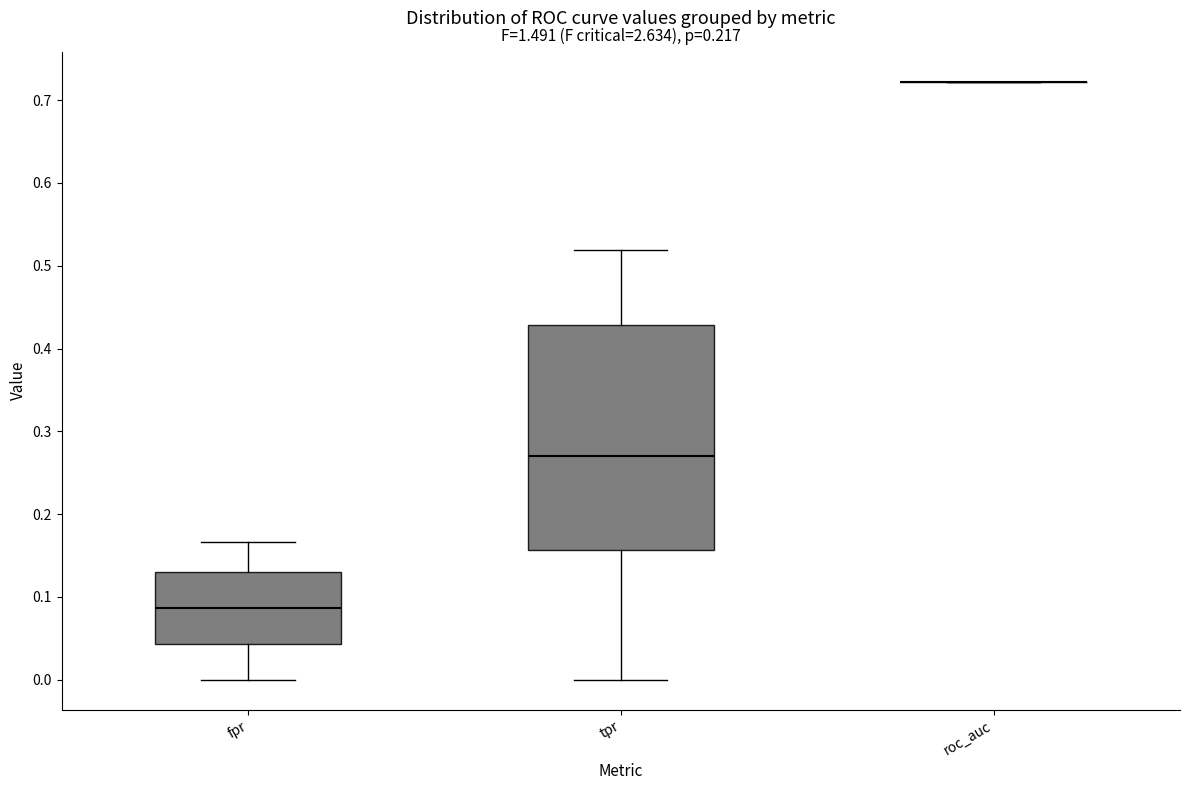

Comparing the boxes themselves (not the whiskers), which one is the tallest?

tpr